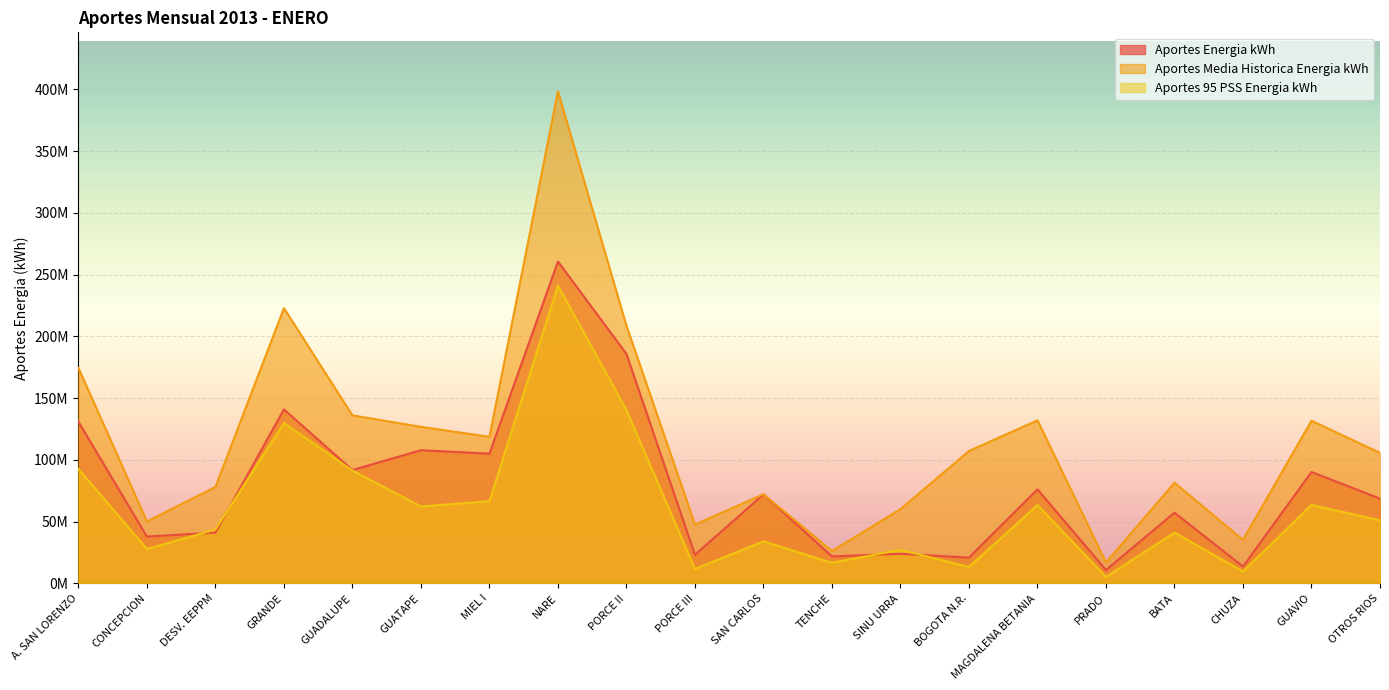

What is the difference between the highest and lowest values at BATA?

40300000